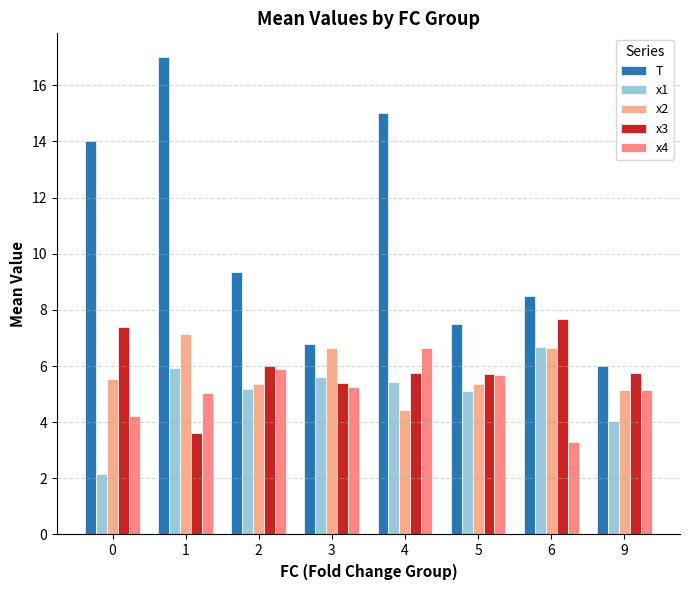

Rank the categories by x4 value from highest to lowest.

4, 2, 5, 3, 9, 1, 0, 6